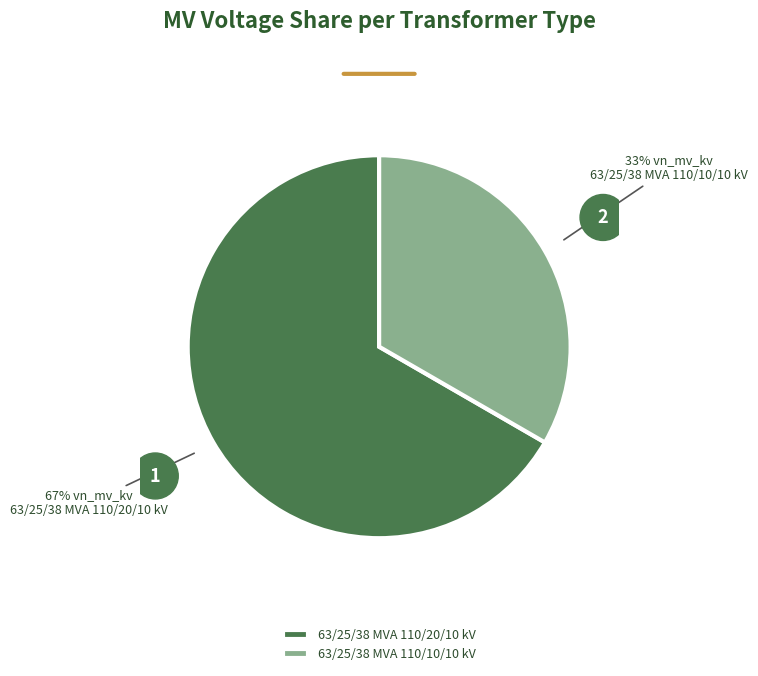

Combined, do 63/25/38 MVA 110/20/10 kV and 63/25/38 MVA 110/10/10 kV account for over 50%?

Yes